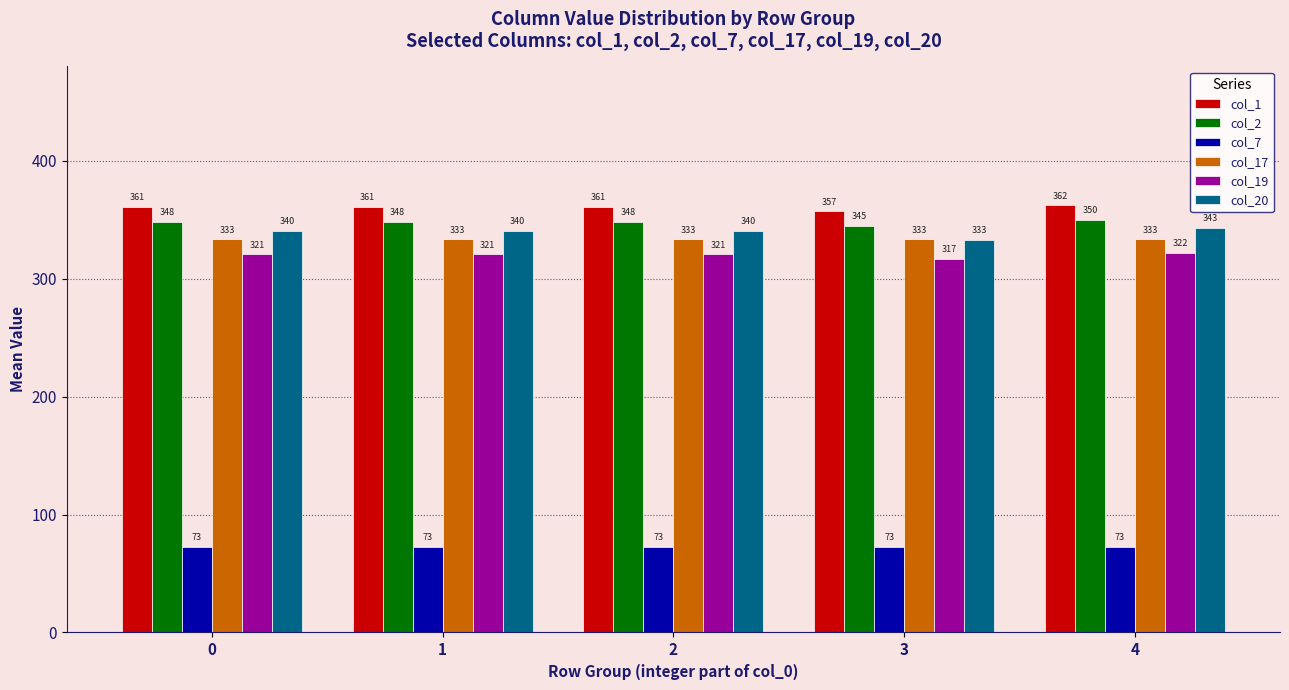

What is the maximum value shown in the chart?

362.2